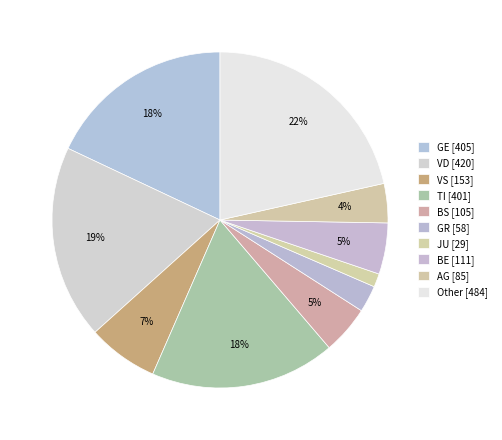

How many segments does this pie chart have?

10